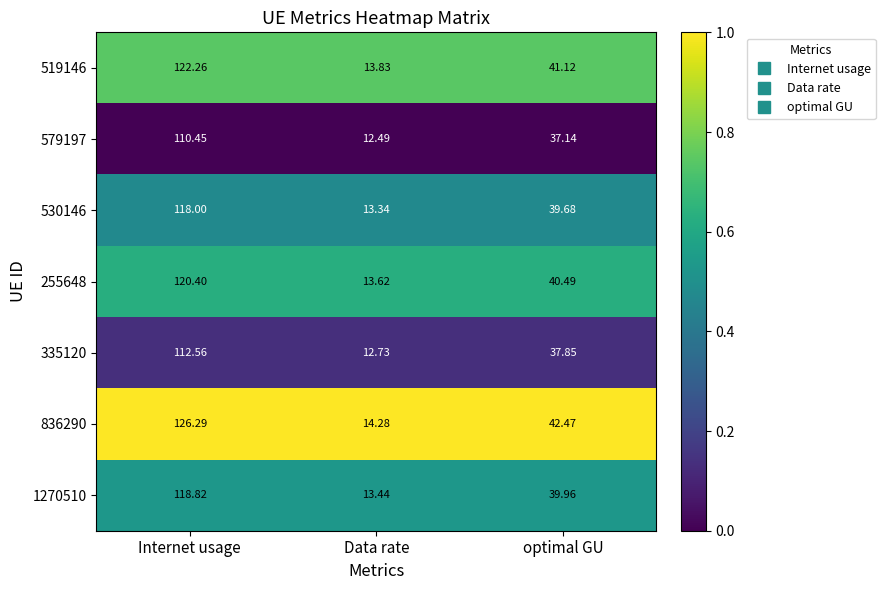

At which label does 579197 reach its peak?

Internet usage